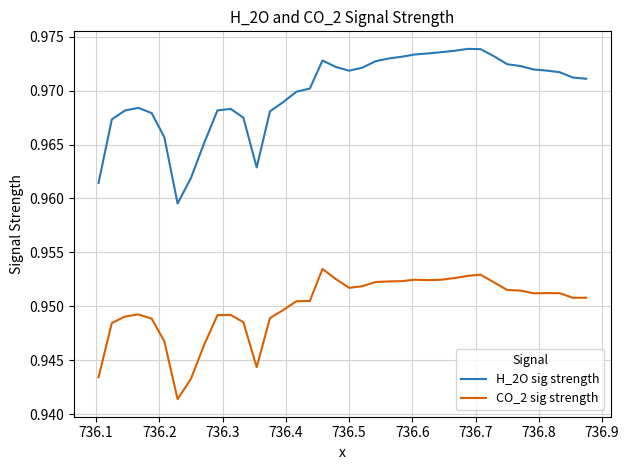

List the series in order of their overall mean, lowest first.

CO_2 sig strength, H_2O sig strength